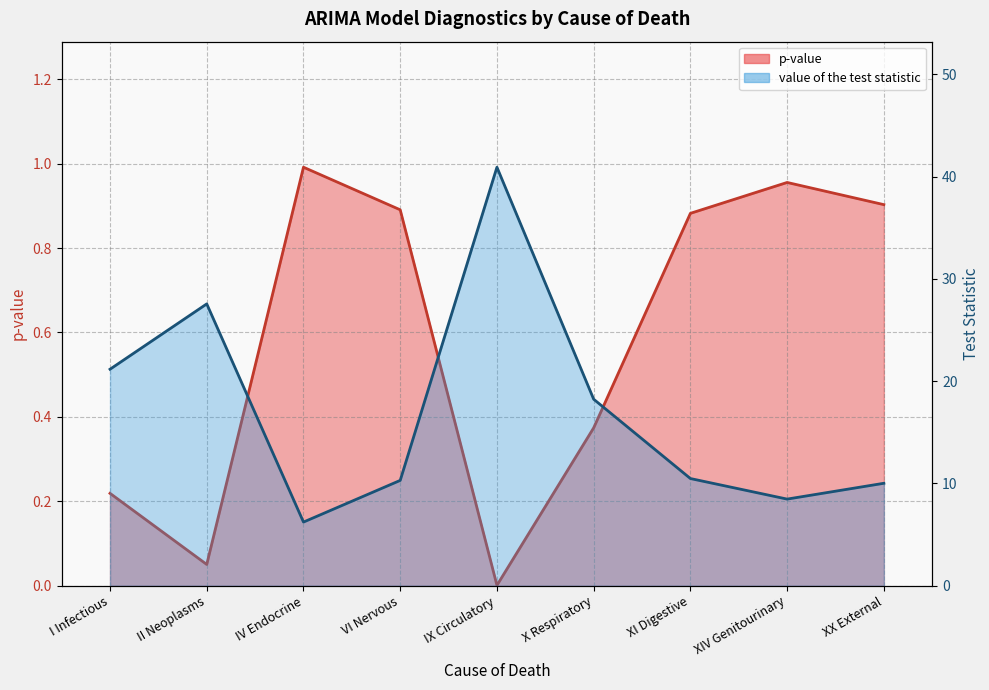

What is the total value across all series at IV Endocrine?

7.2